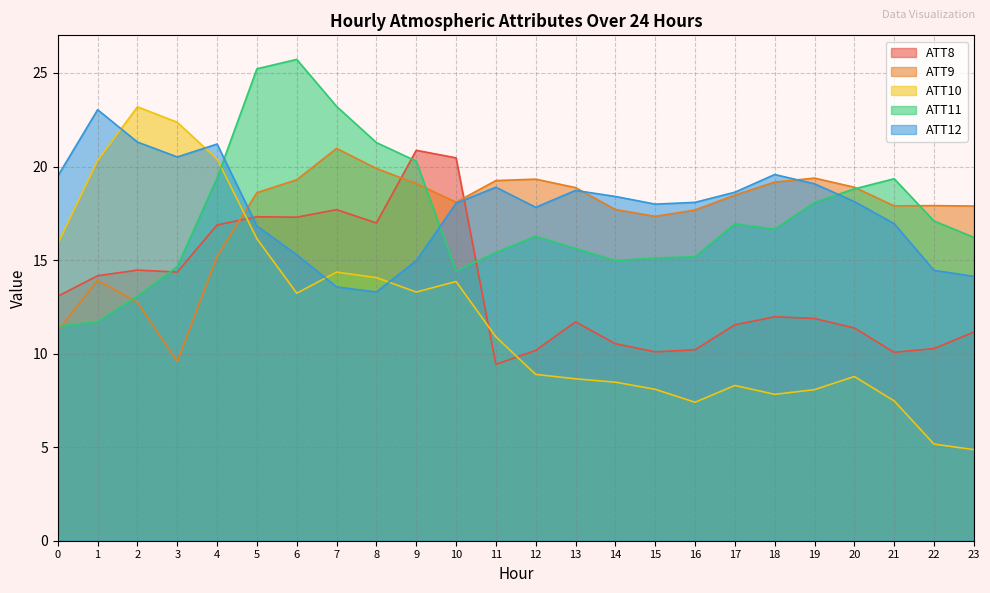

What is the minimum value for ATT9?

9.6